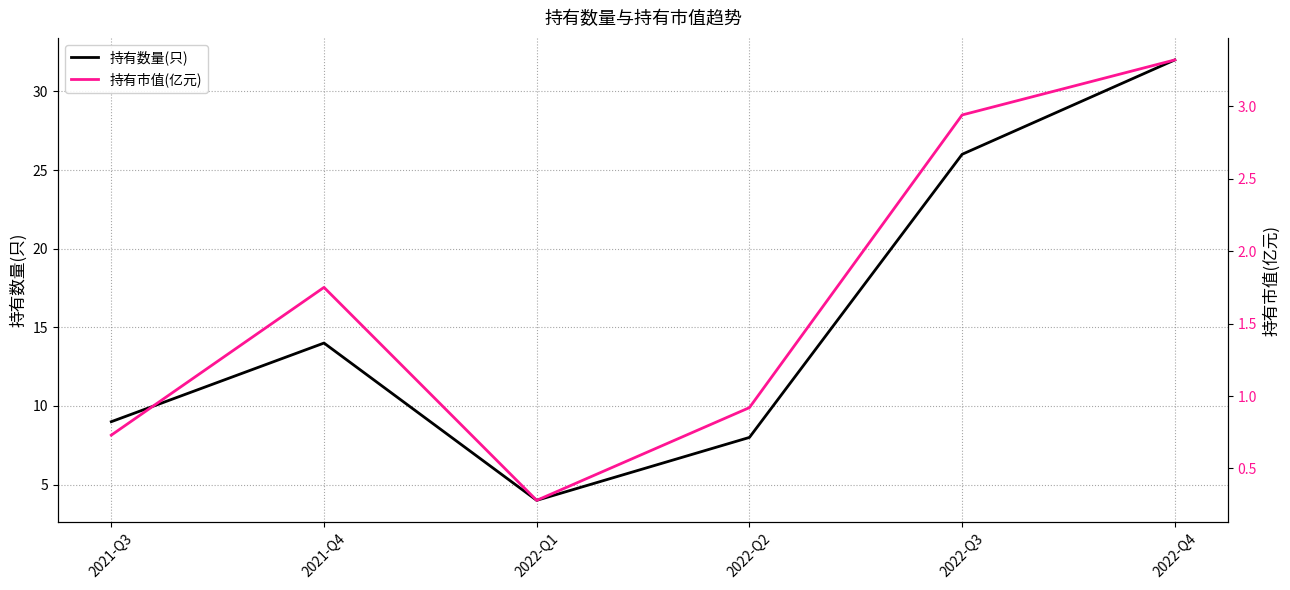

How many categories are shown in the chart?

6